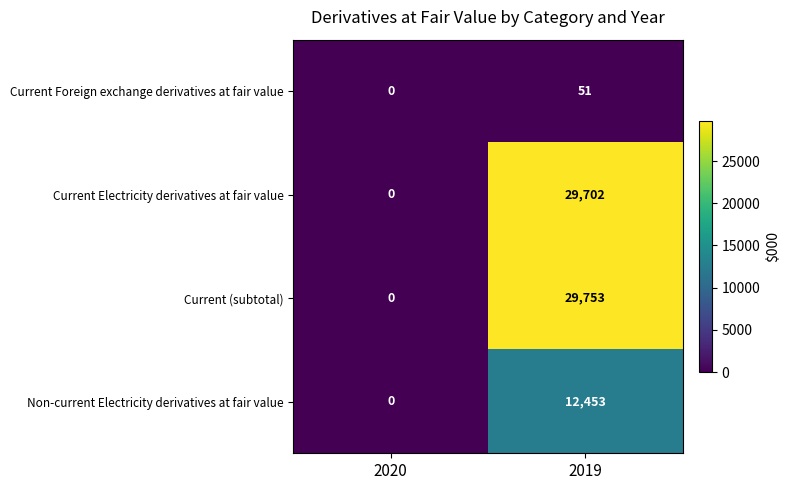

What is the difference between the Current (subtotal) values at 2019 and 2020?

29753